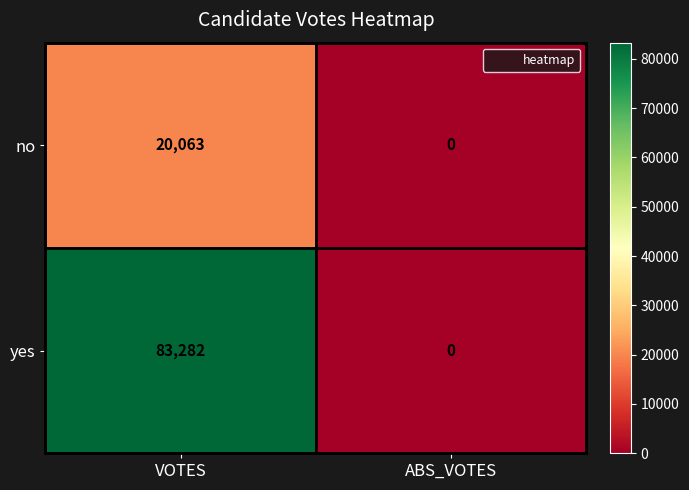

What is the difference between the highest and lowest values at VOTES?

63219